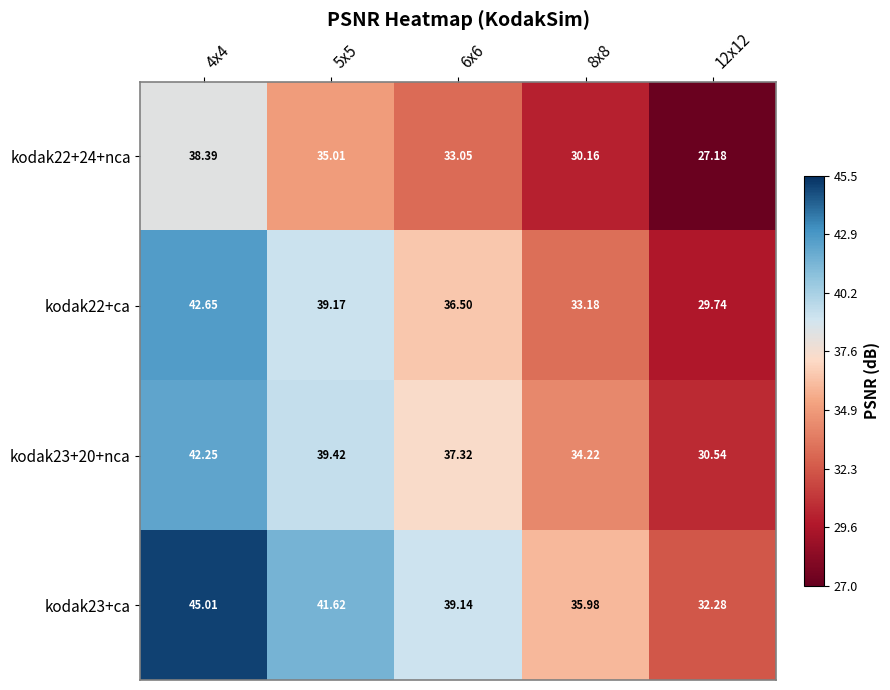

Is the value of kodak23+20+nca at 6x6 greater than the value of kodak22+24+nca at 6x6?

Yes